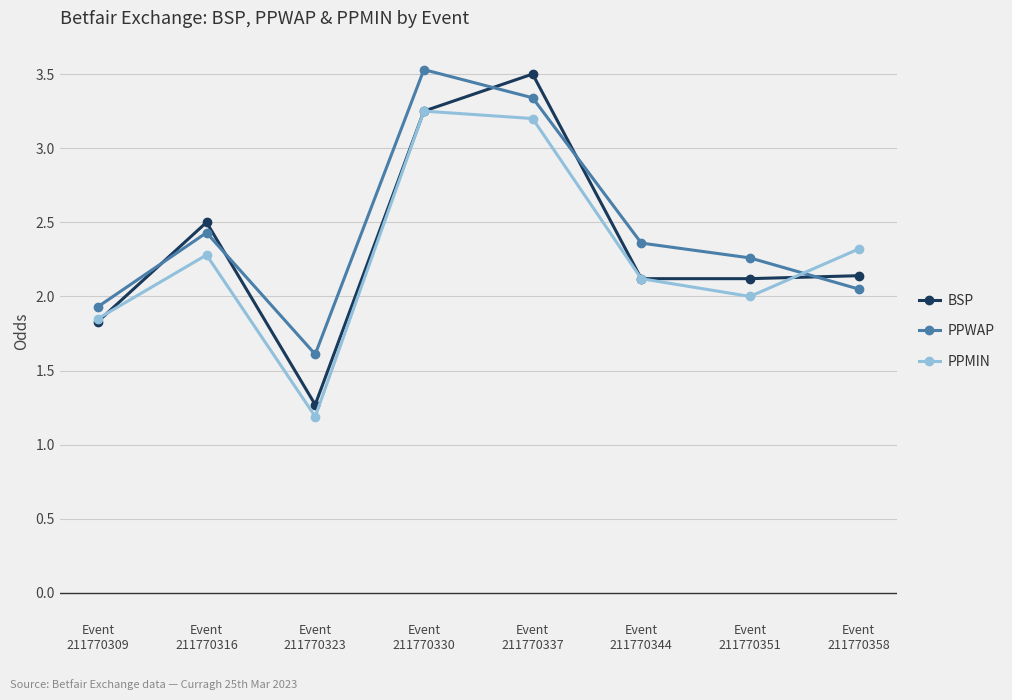

At how many categories does at least one series exceed 2?

6